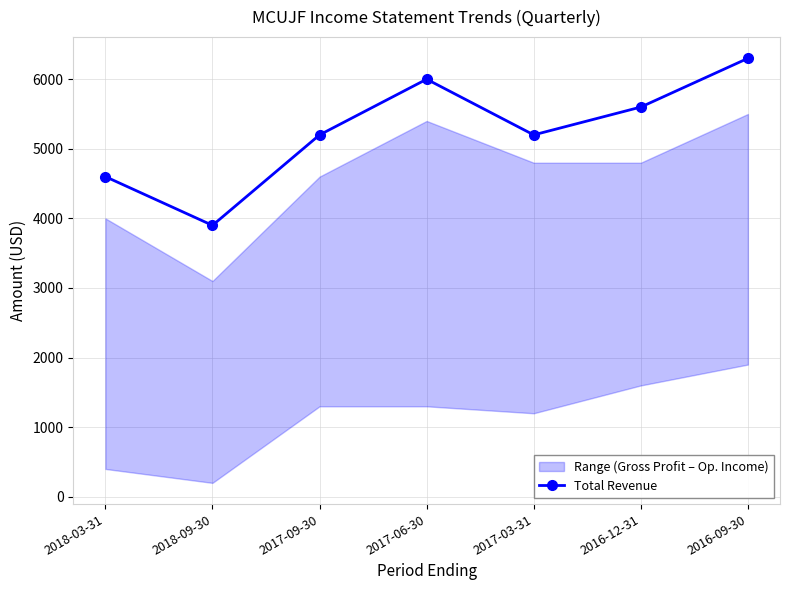

What is the approximate value at 2017-09-30, to the nearest 10?

5200